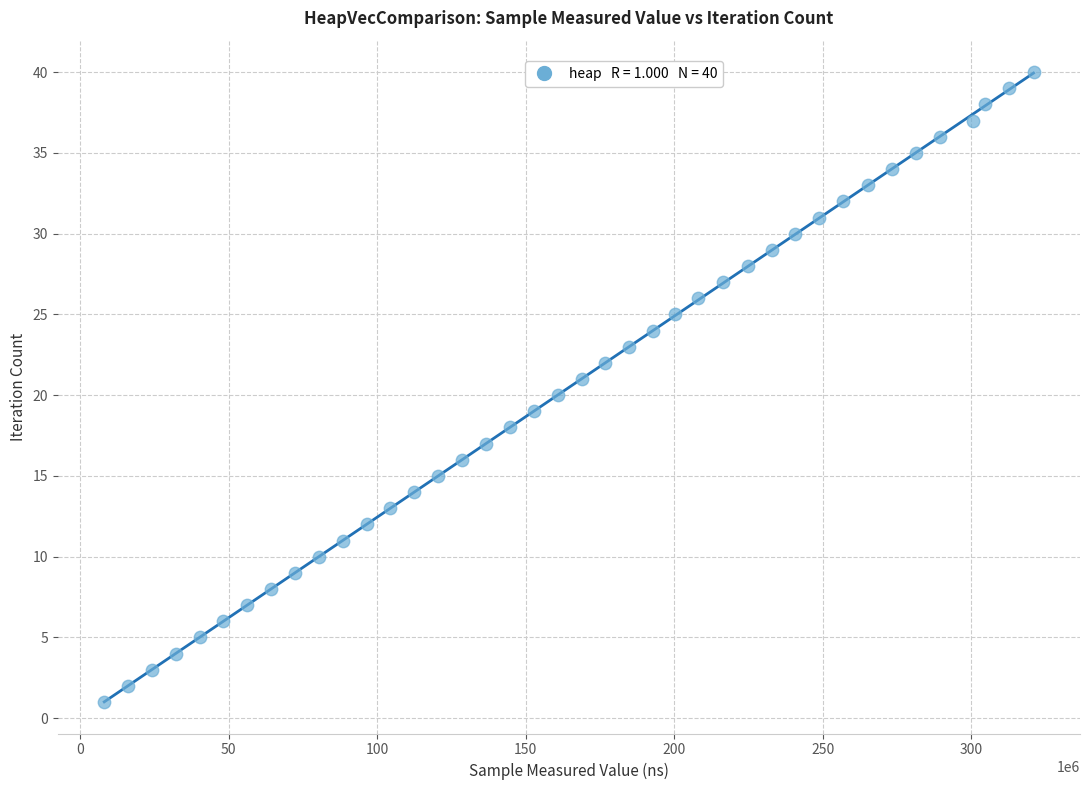

What is the range of Y values (max minus min)?

39